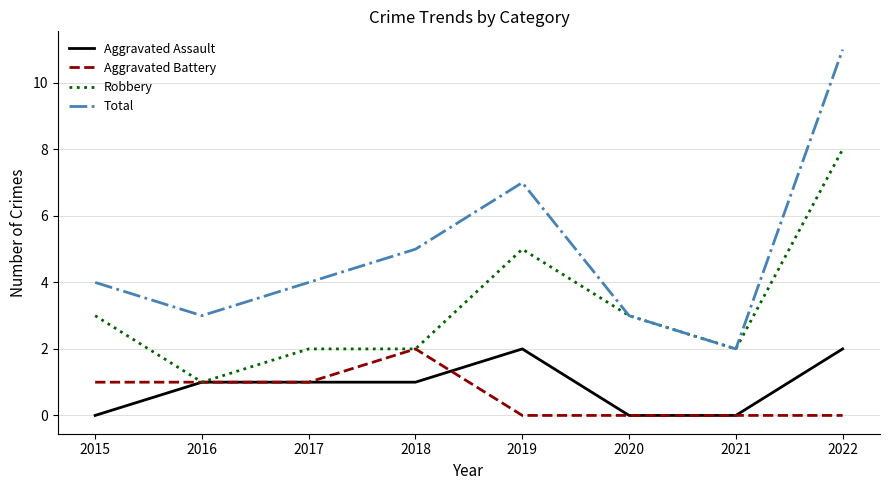

The Robbery series shows 3 at 2017. True or false?

False